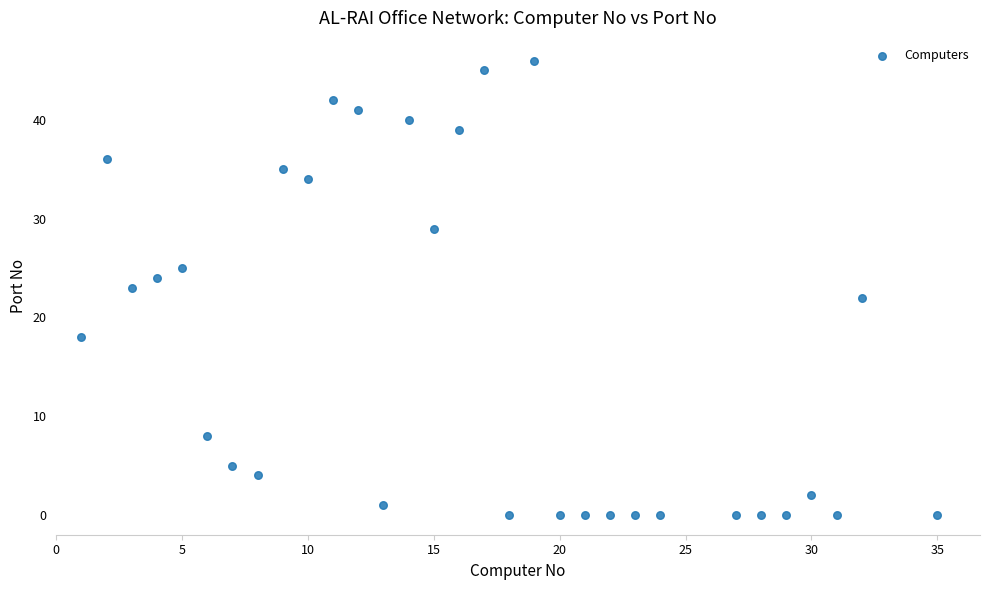

What is the range of Y values (max minus min)?

46